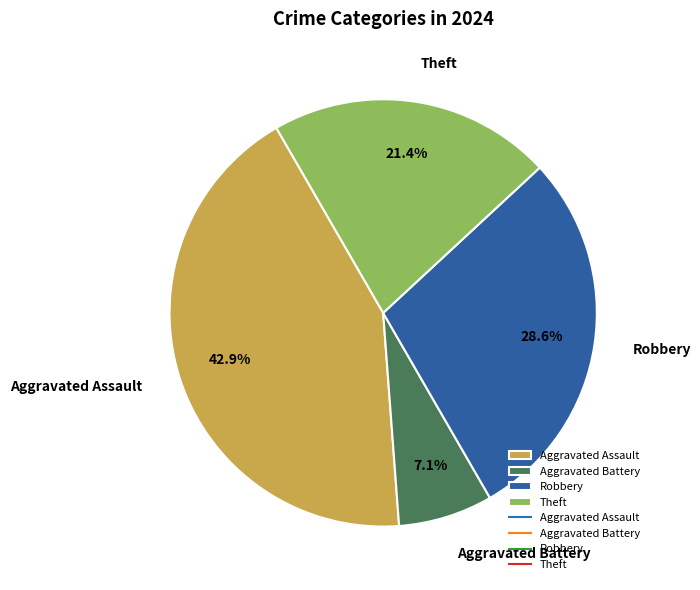

Rank the categories by value from lowest to highest.

Aggravated Battery, Theft, Robbery, Aggravated Assault